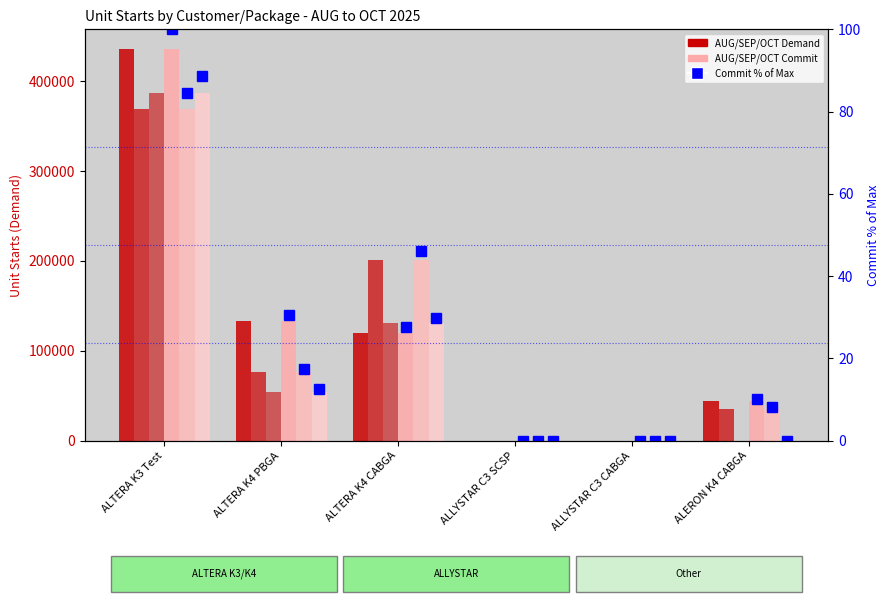

Between ALLYSTAR C3 SCSP and ALTERA K4 CABGA, which is larger?

ALTERA K4 CABGA